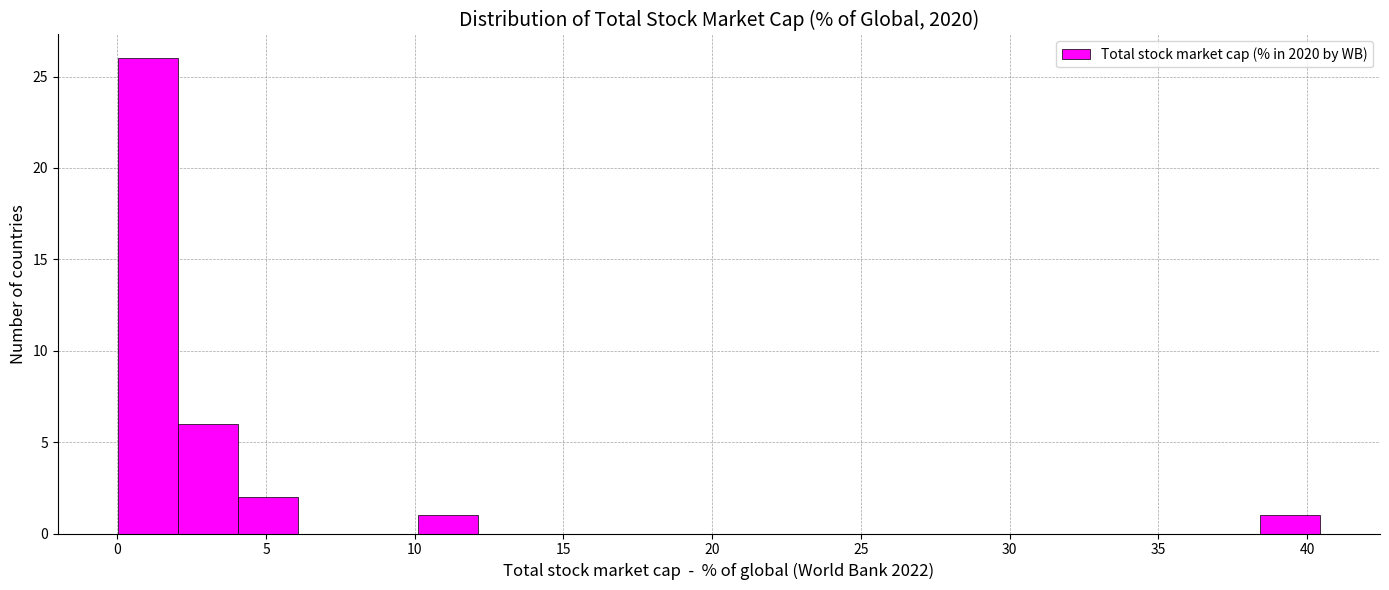

Reading left to right, transcribe this chart: for each bar, give the range it covers on the x-axis and its height. Neither the bar edges nor the heights are printed on the chart, so give them approximately, as read against the axes.

0.0 to 2.0: 26
2.0 to 4.0: 6
4.0 to 6.0: 2
6.0 to 8.0: 0
8.0 to 10.0: 0
10.0 to 12.0: 1
12.0 to 14.0: 0
14.0 to 16.0: 0
16.0 to 18.0: 0
18.0 to 20.0: 0
20.0 to 22.0: 0
22.0 to 24.5: 0
24.5 to 26.5: 0
26.5 to 28.5: 0
28.5 to 30.5: 0
30.5 to 32.5: 0
32.5 to 34.5: 0
34.5 to 36.5: 0
36.5 to 38.5: 0
38.5 to 40.5: 1